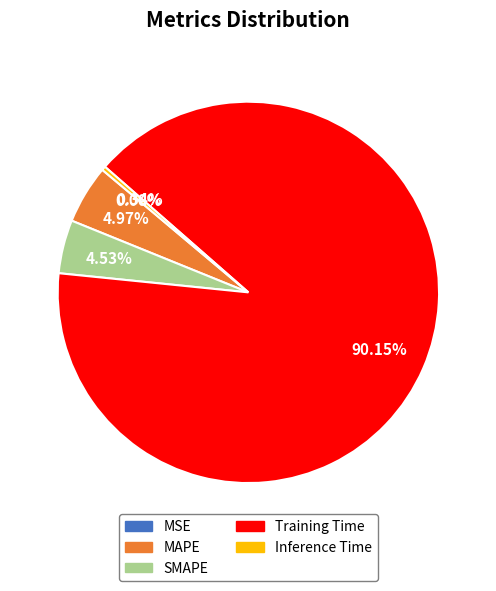

What is the majority slice?

Training Time